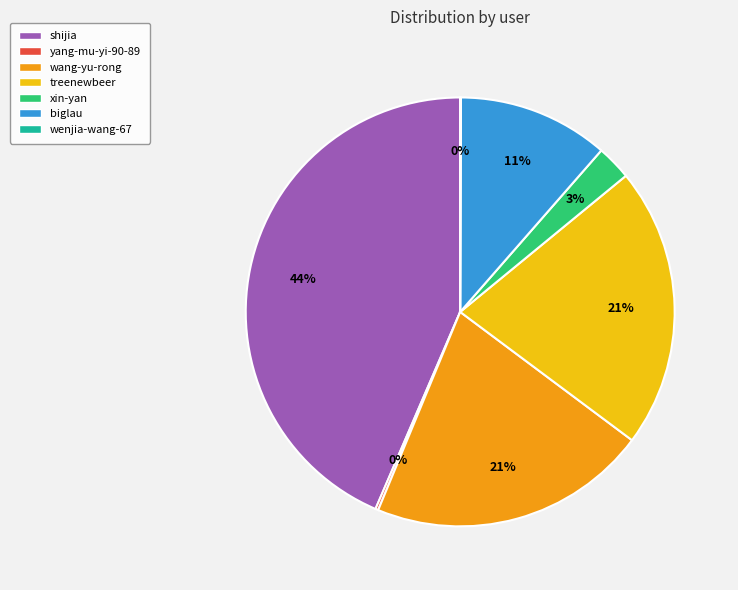

True or false: xin-yan accounts for 10% of the total.

False